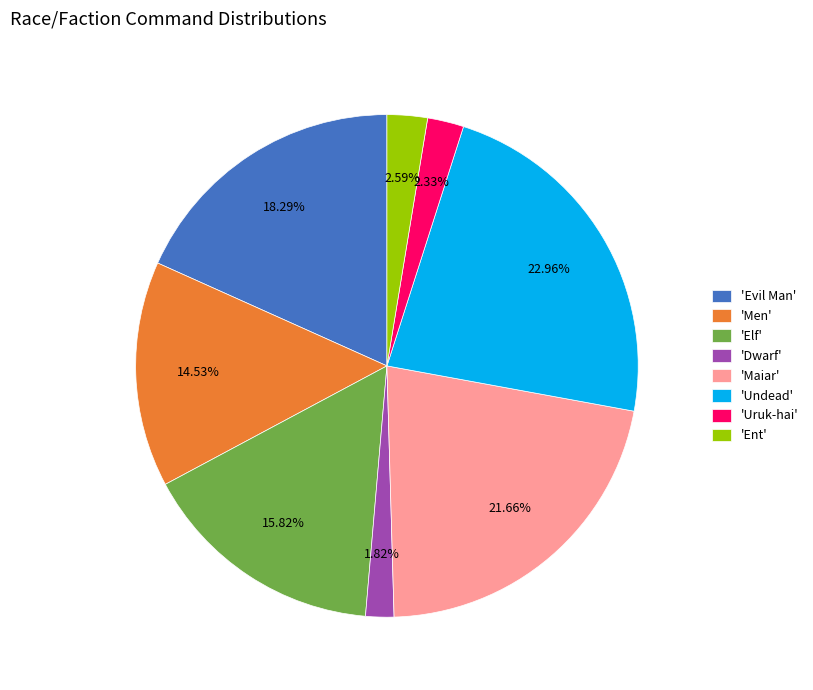

Do 'Ent' and 'Elf' together represent more than half of the pie?

No